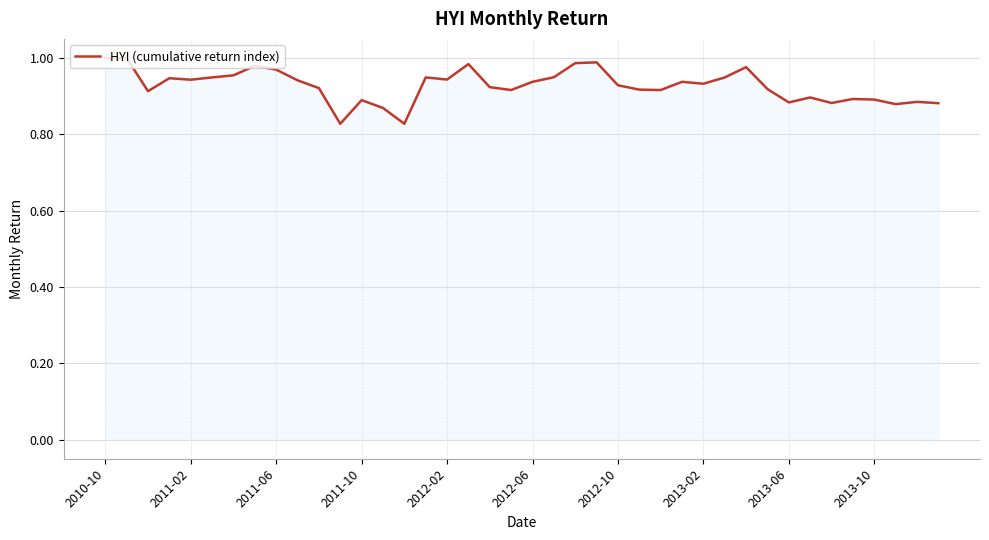

True or false: there are more than 2 points higher than both neighbors.

True